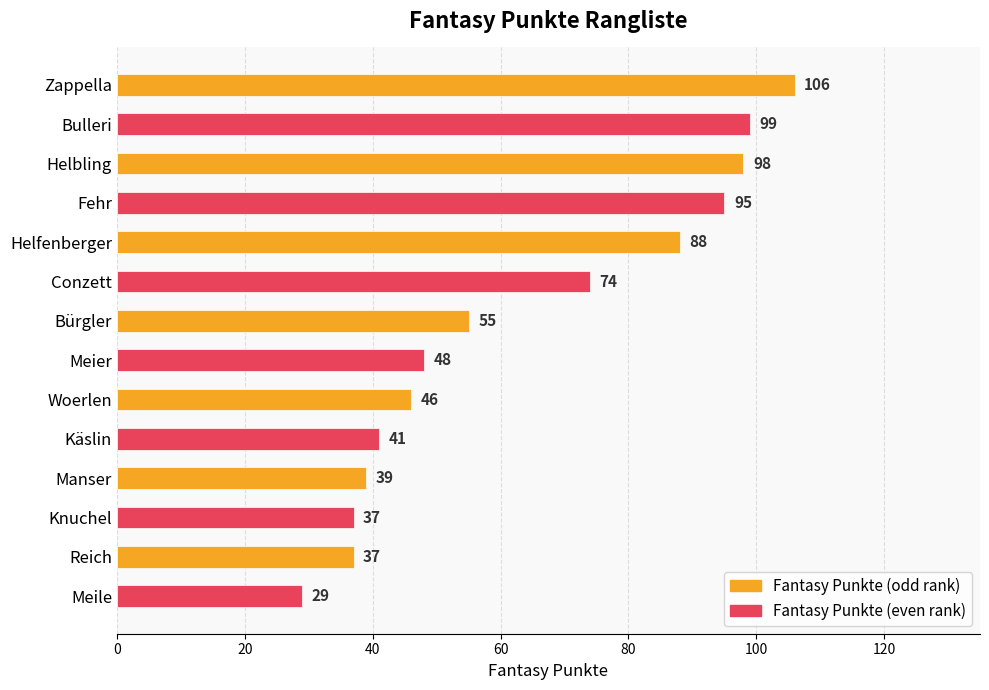

True or false: the data shows 54 at Knuchel.

False